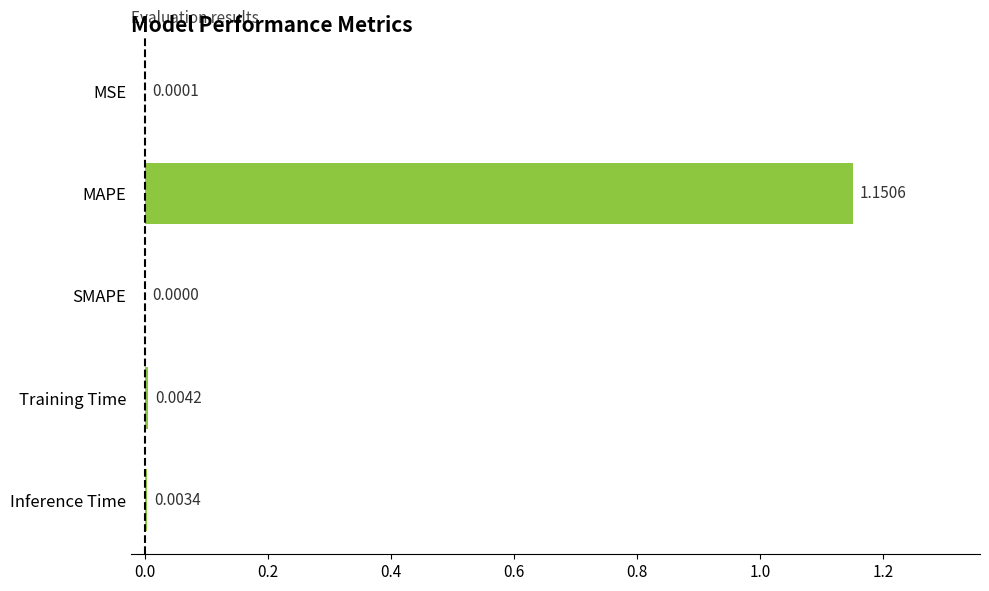

What is the change in value from MAPE to Training Time?

-1.1